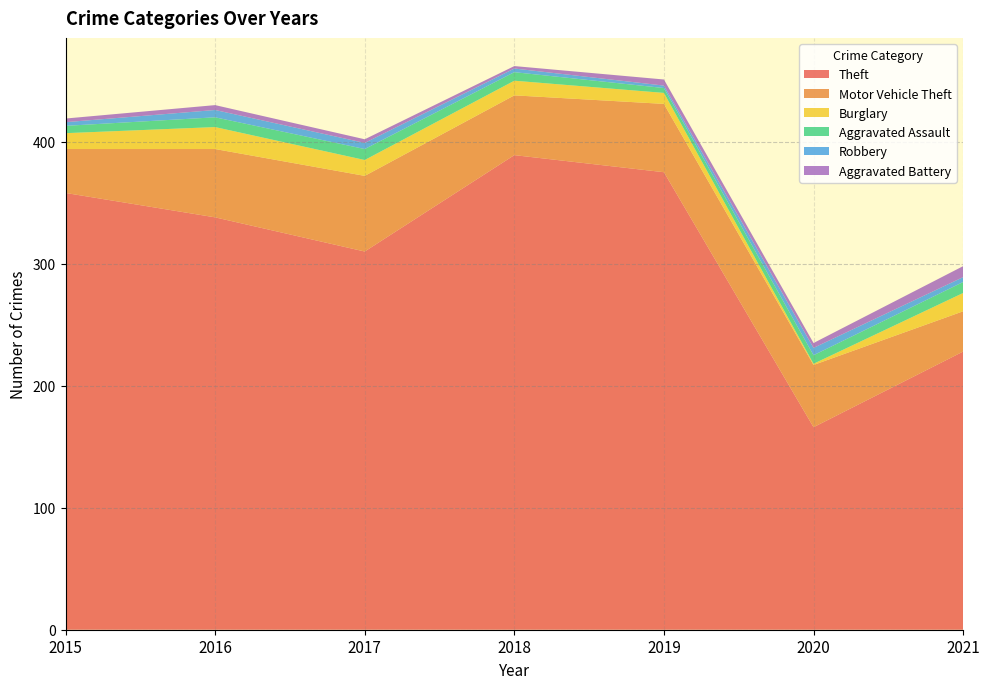

Reading right to left, what are all the values shown in this chart?

Theft: 228	166	375	389	310	338	358
Motor Vehicle Theft: 33	51	56	49	62	56	36
Burglary: 15	1	9	12	13	18	13
Aggravated Assault: 9	7	4	7	9	8	6
Robbery: 4	6	2	3	5	6	3
Aggravated Battery: 9	4	5	2	3	4	3